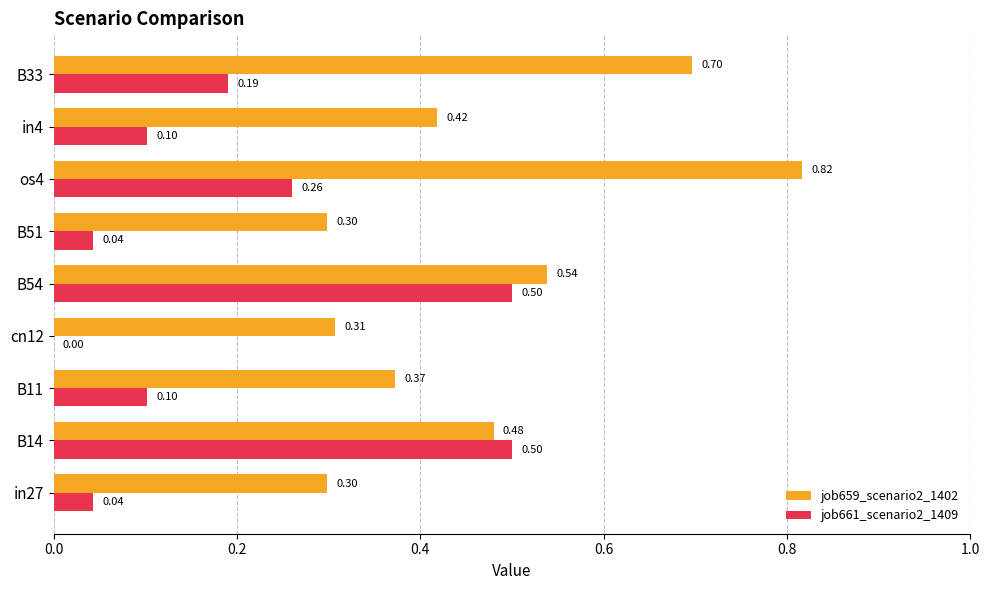

What is the total value across all series at B14?

1.0